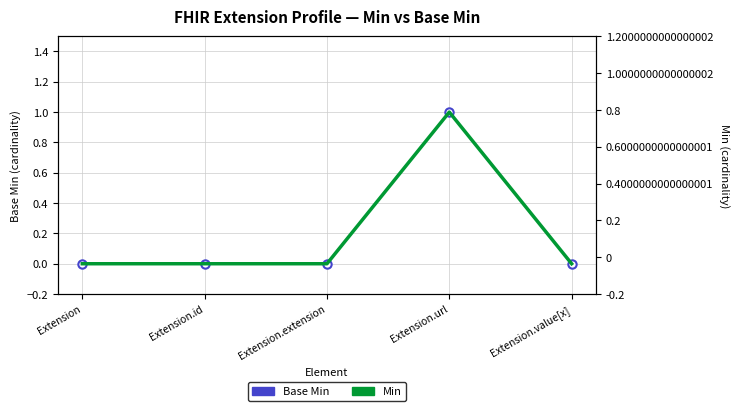

How many values in the Min series exceed 0?

1